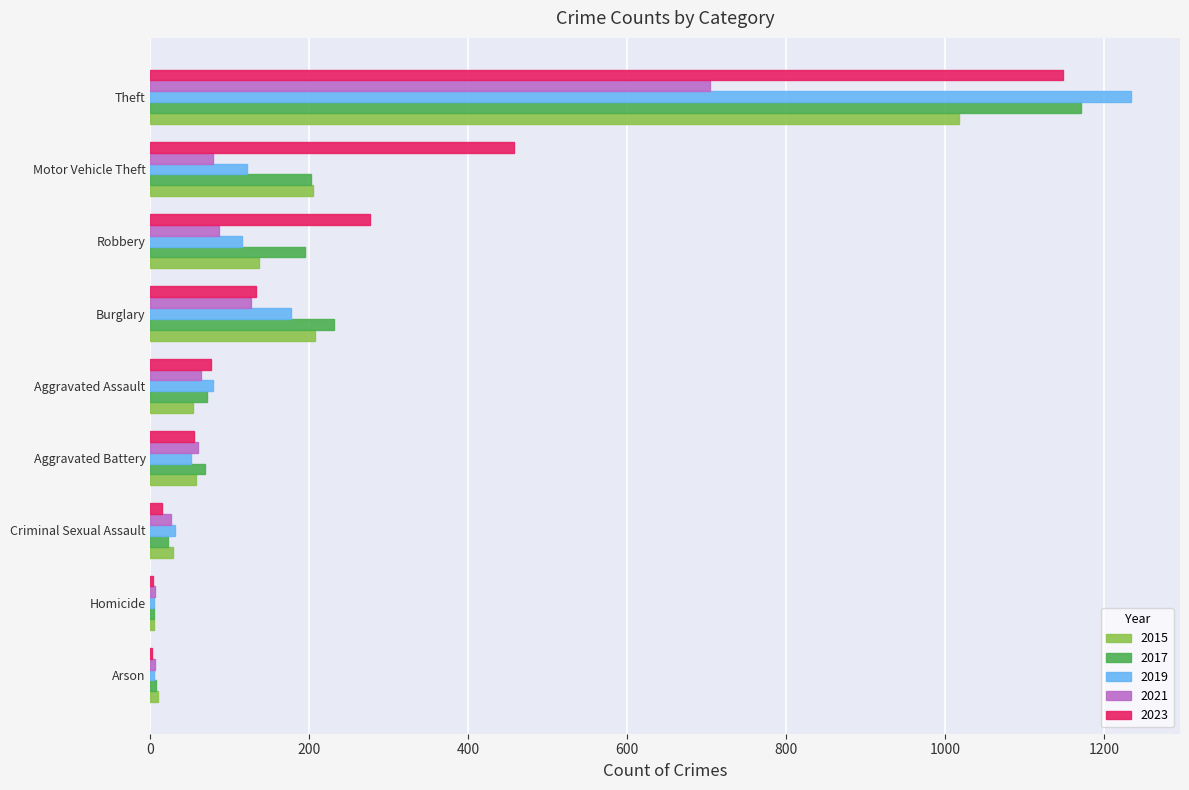

How many series are shown in this chart?

5